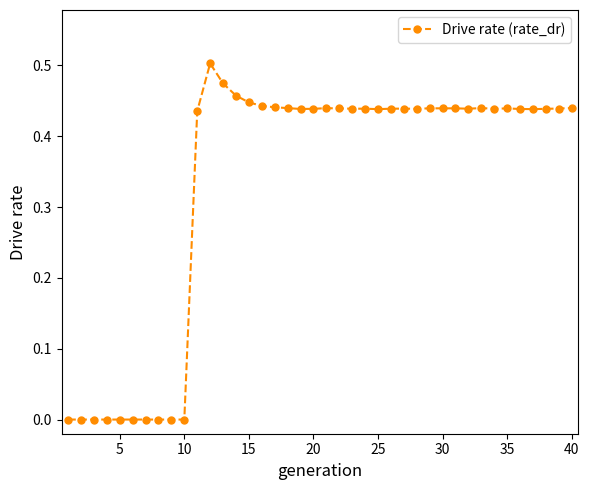

What is the average value?

0.3